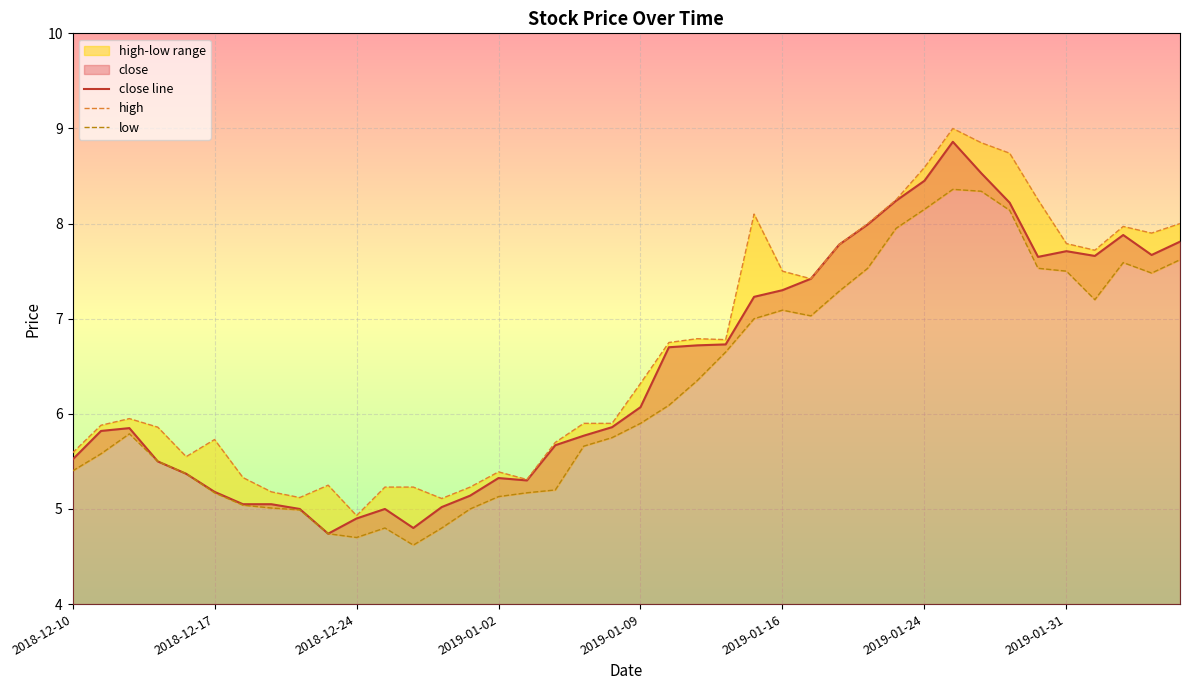

Where does the close line series first go above 6?

2019-01-09